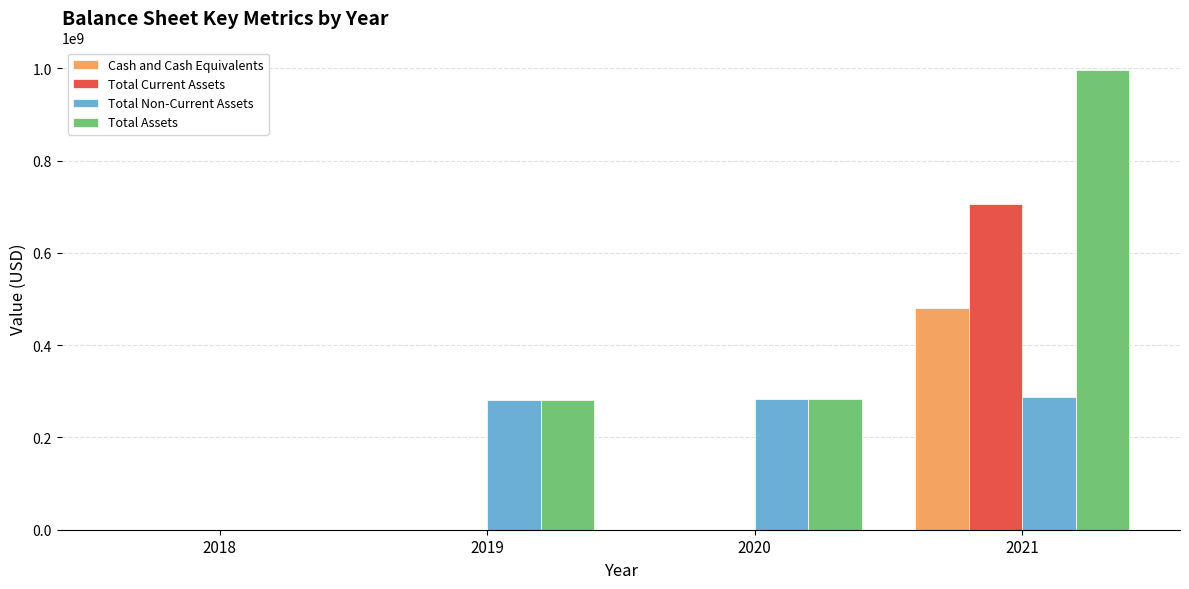

True or false: Total Current Assets has a value of 706606000 at 2021.

True